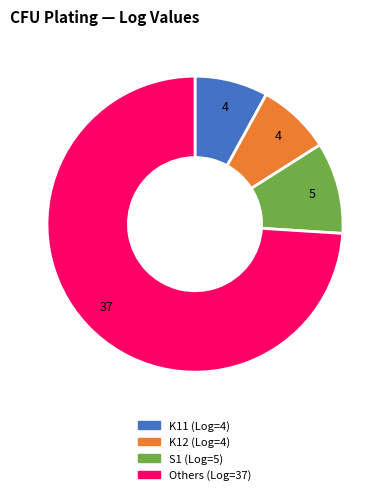

Is there any slice that represents more than half of the pie?

Yes